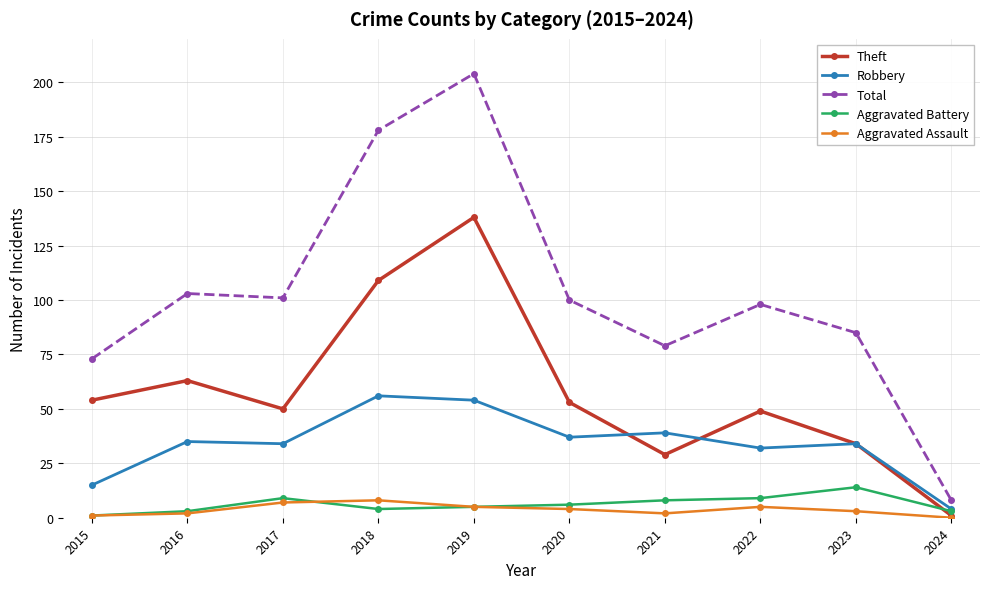

What is the value of the Aggravated Assault point at the 4th from the left?

8